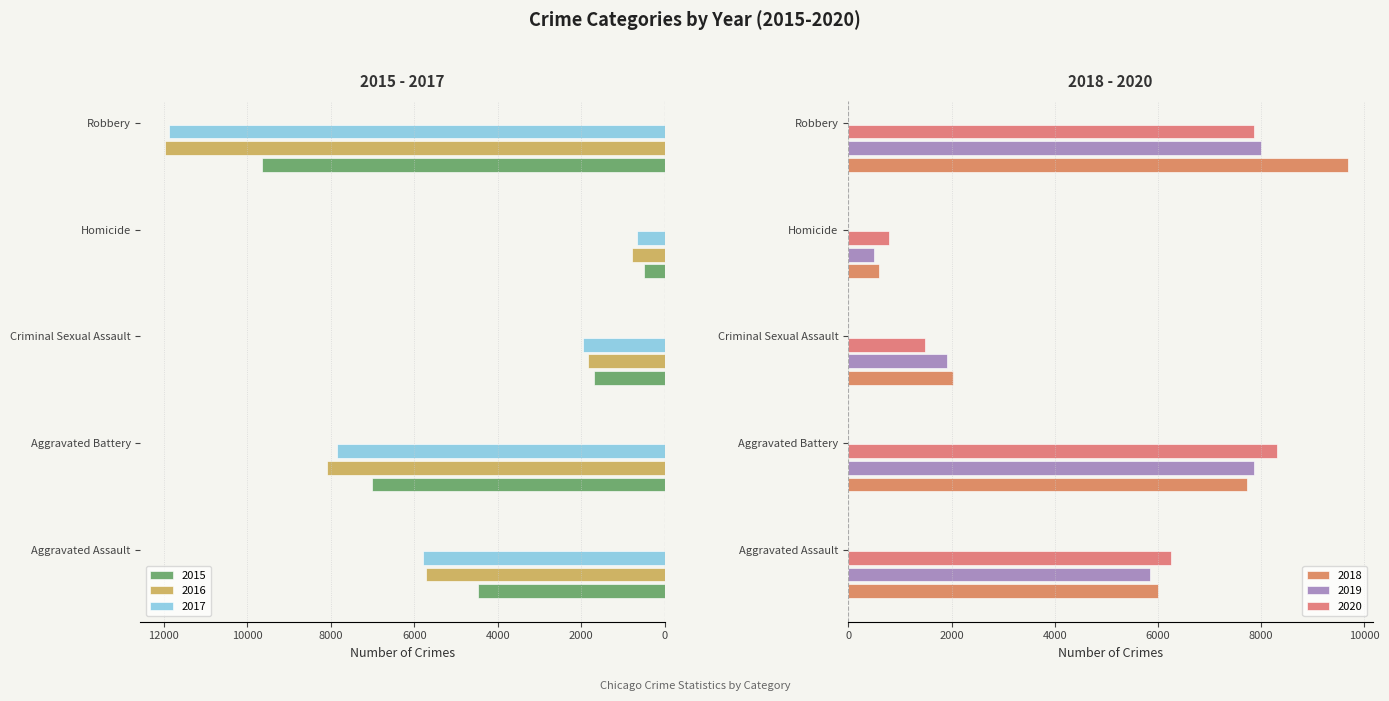

Which category has the highest value in the 2017 series?

Robbery